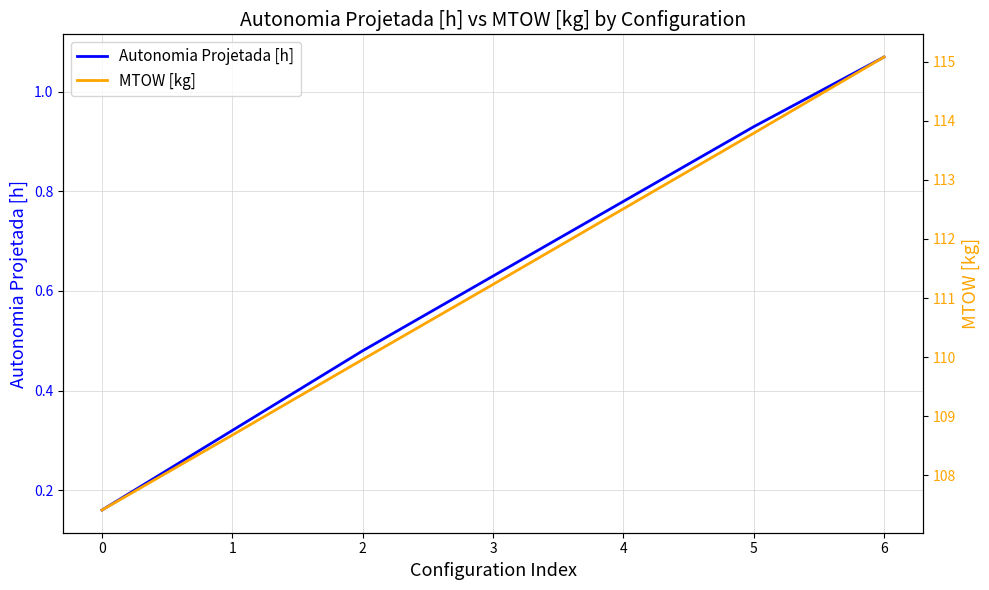

Count the number of data series in this chart.

2